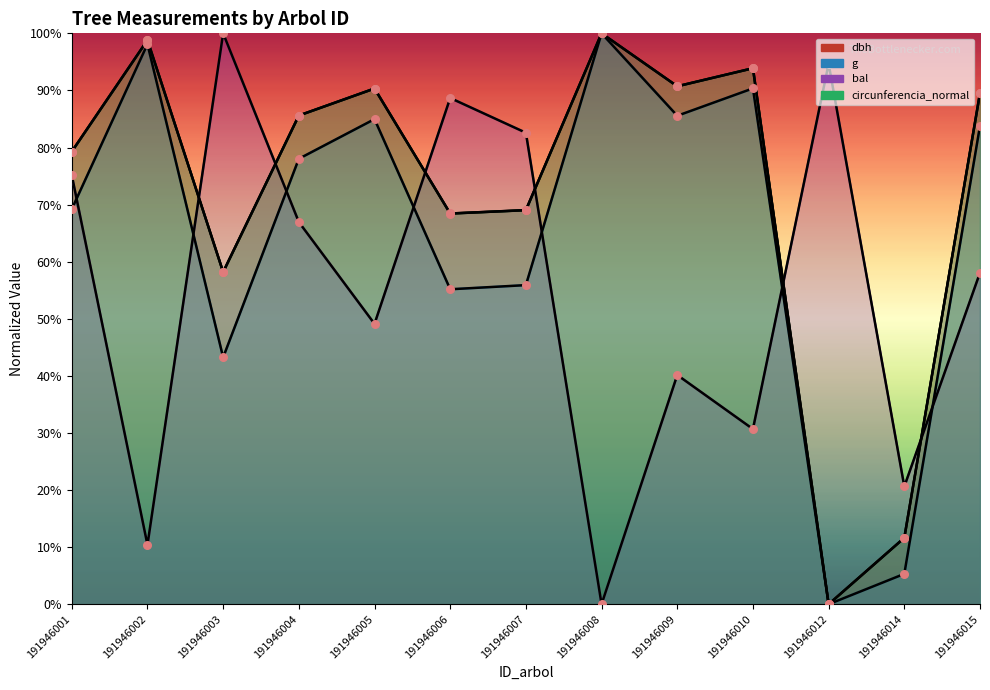

At which category is the sum across all series the highest?

191946004